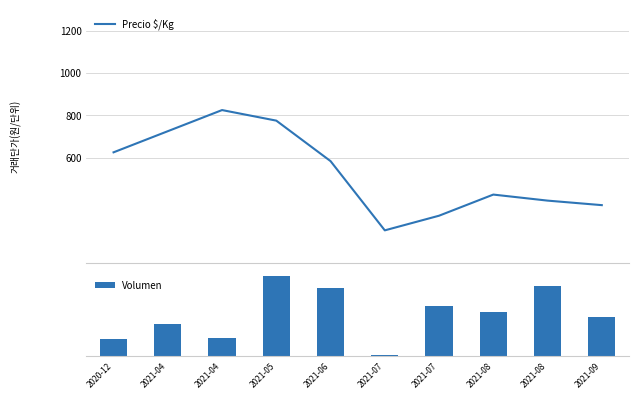

Count the number of categories in the chart.

10